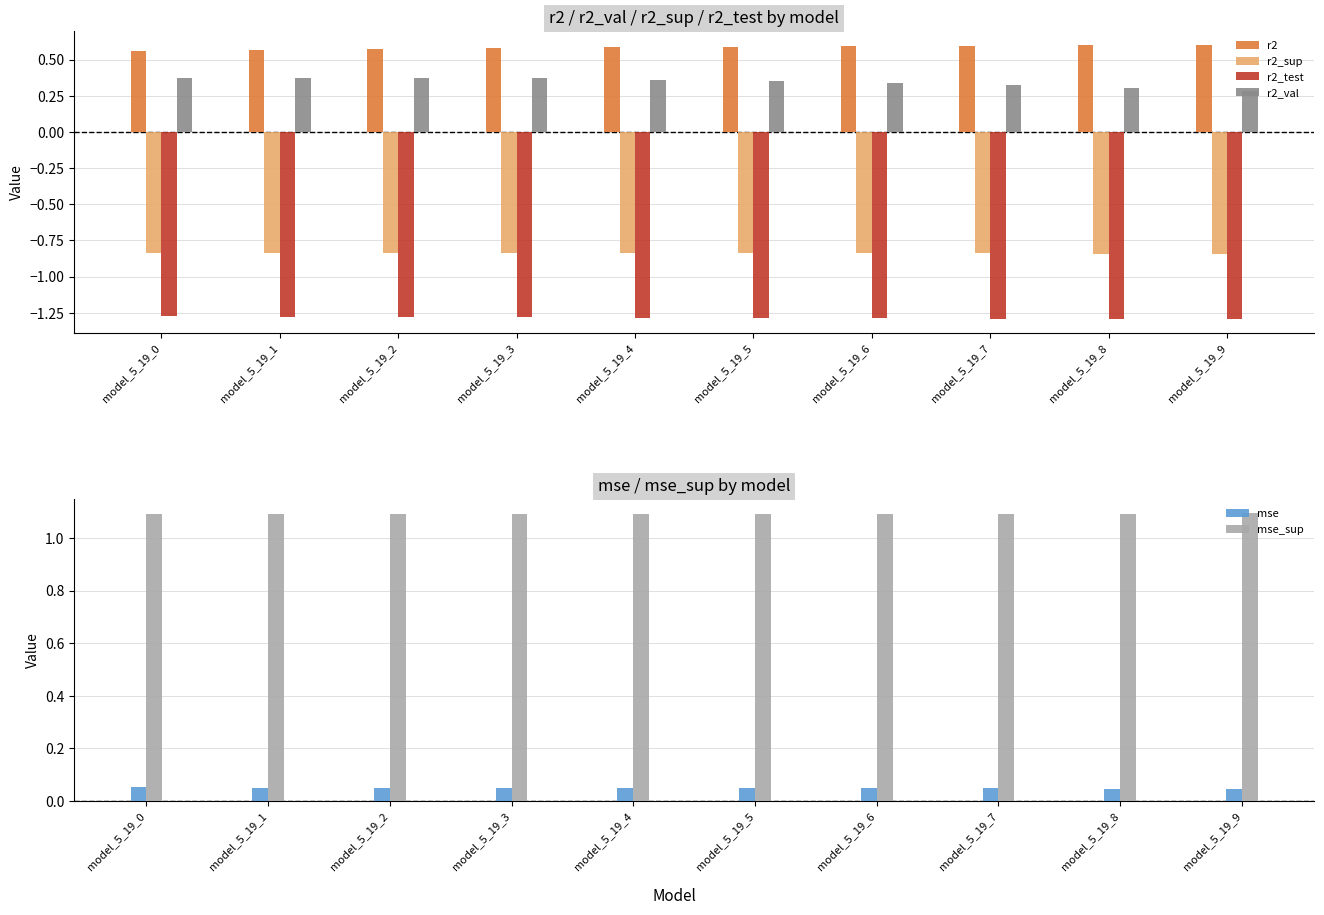

Where is r2_sup nearest to the value 0?

model_5_19_0